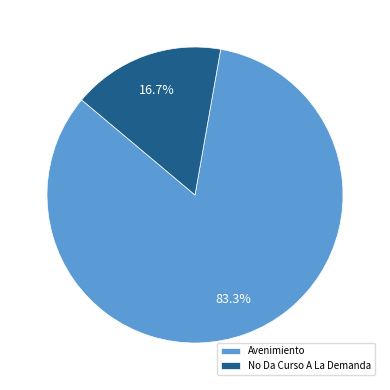

How much of the chart is everything except Avenimiento?

16.7%